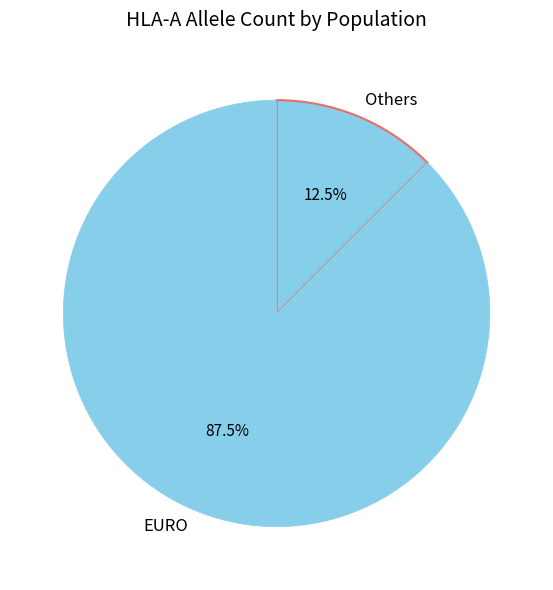

Rank the categories by value from highest to lowest.

EURO, Others